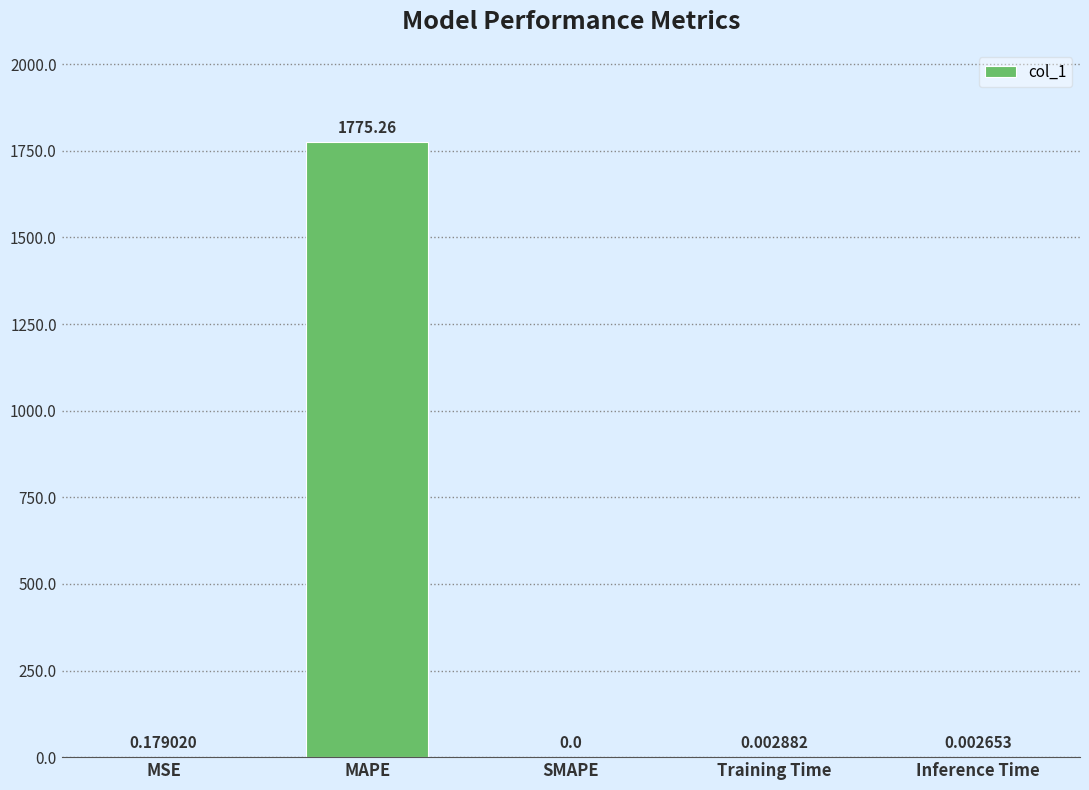

At which label is the value closest to 887?

MSE